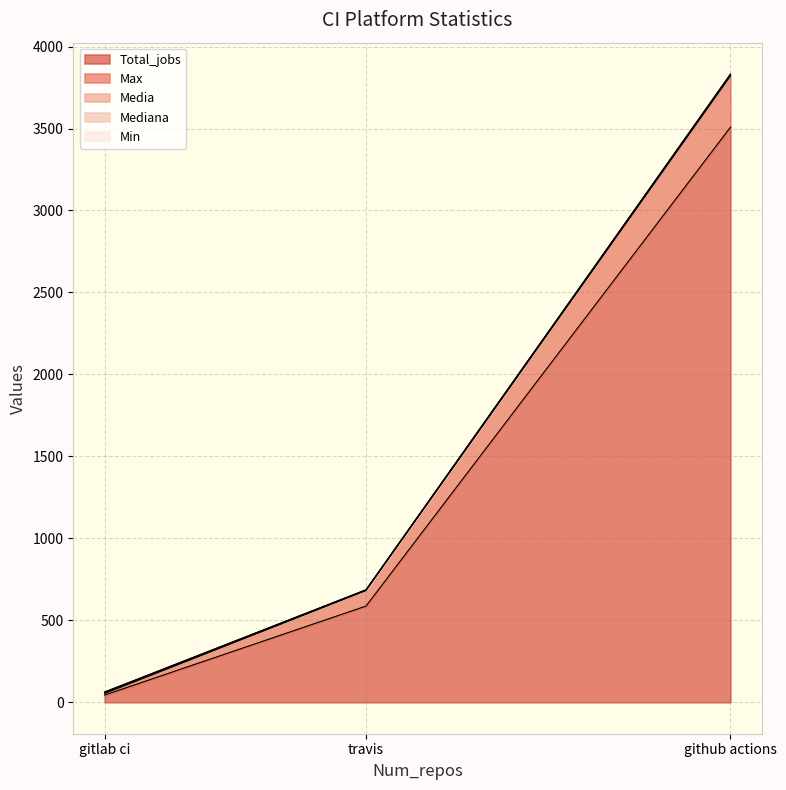

Which series has the largest total across all categories?

Total_jobs